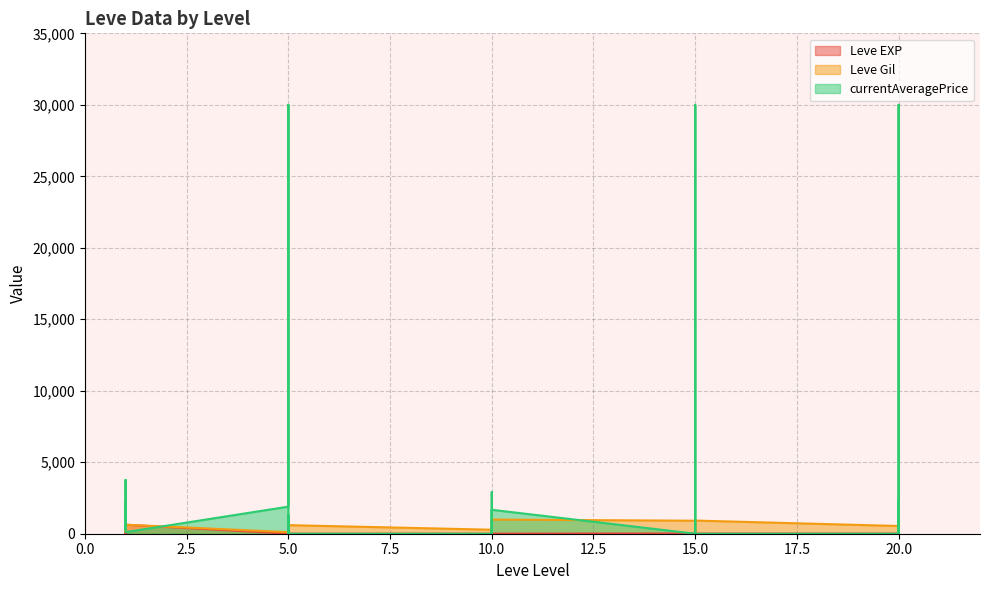

How many times do Leve EXP and Leve Gil cross each other?

4